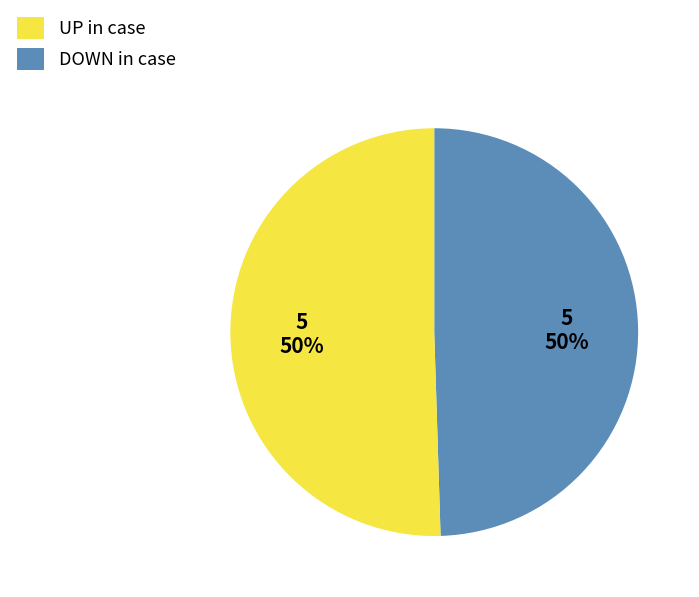

To the nearest percent, what is the average slice percentage?

50%